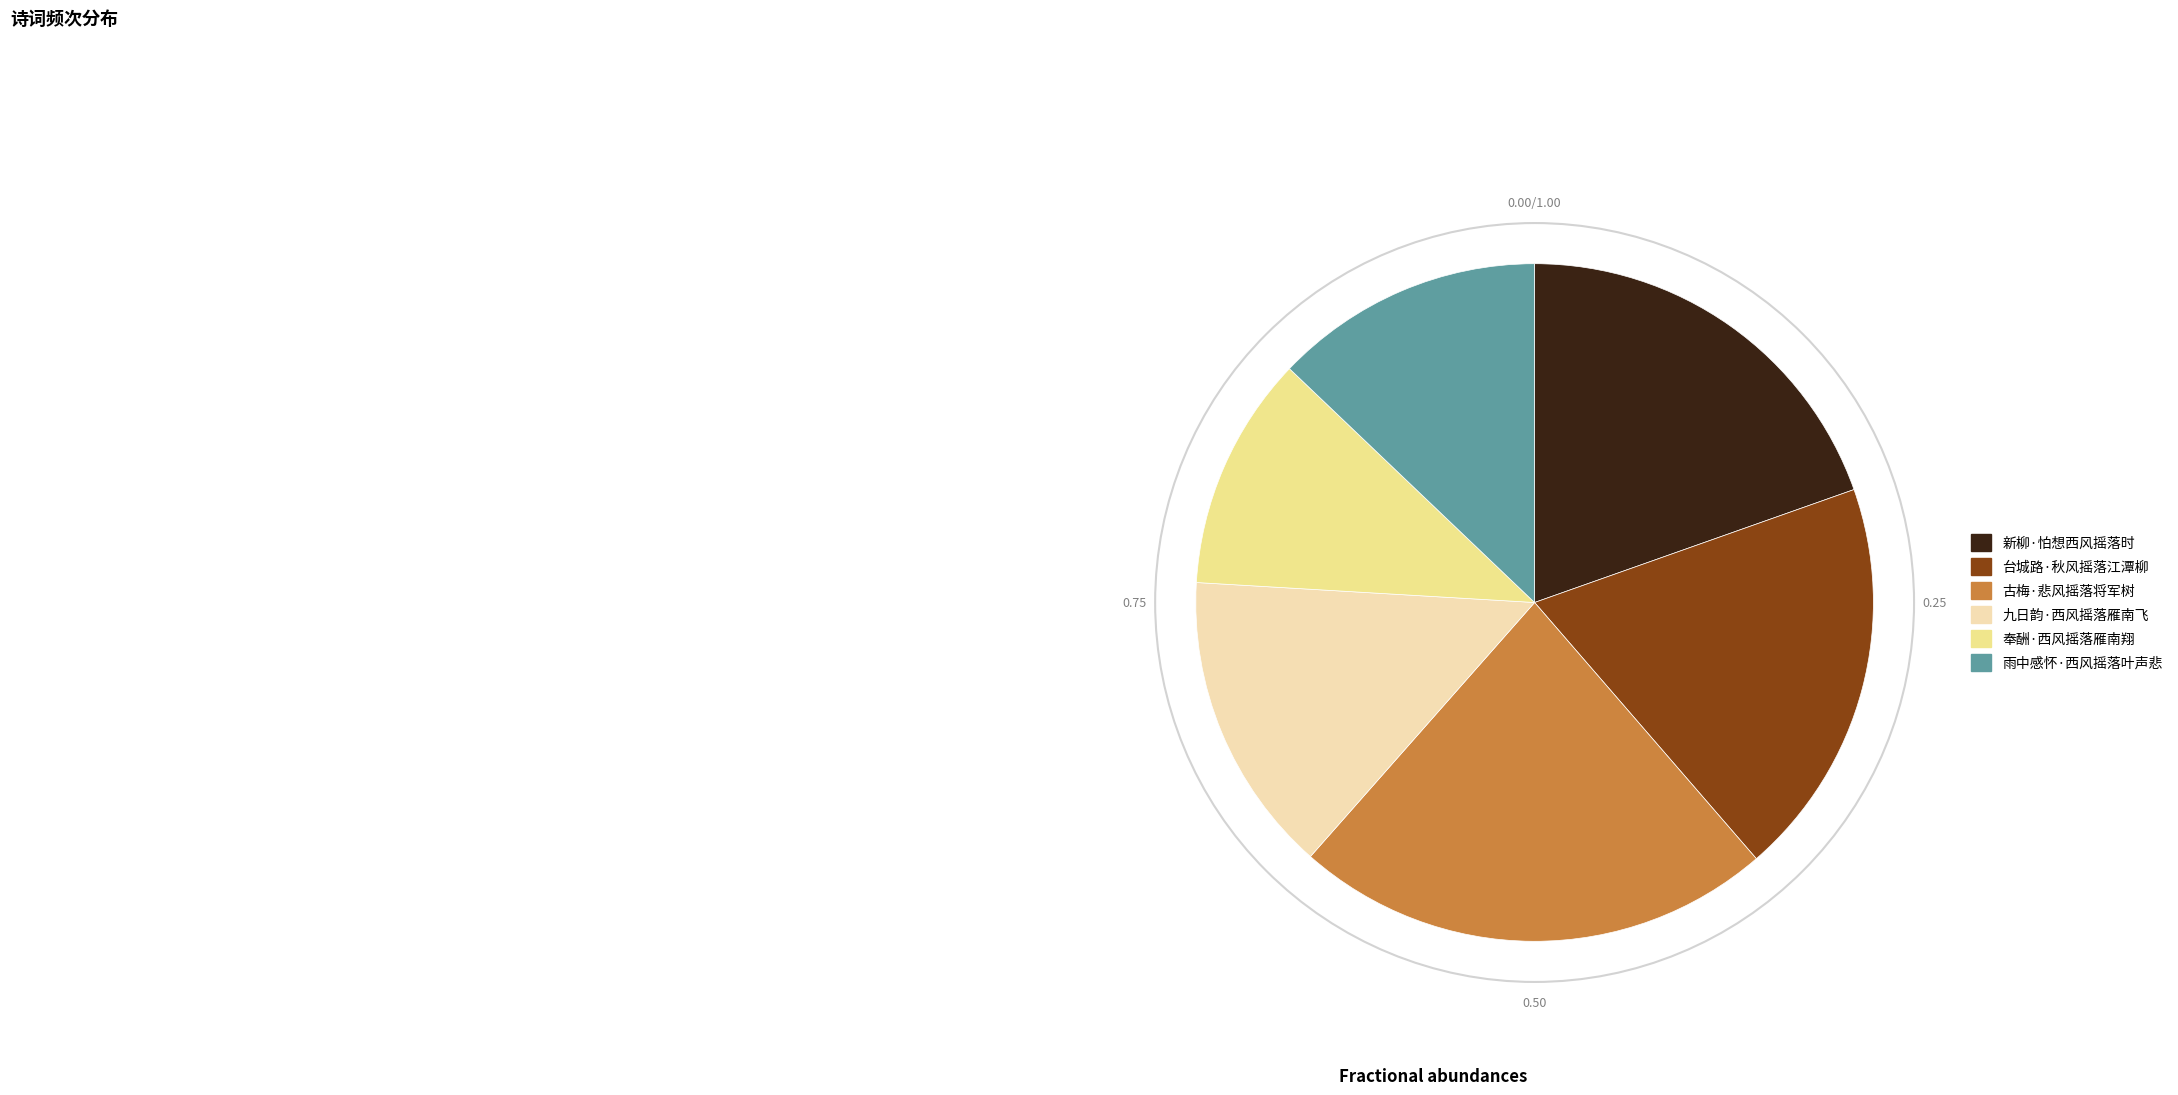

Is there a majority slice in this chart?

No